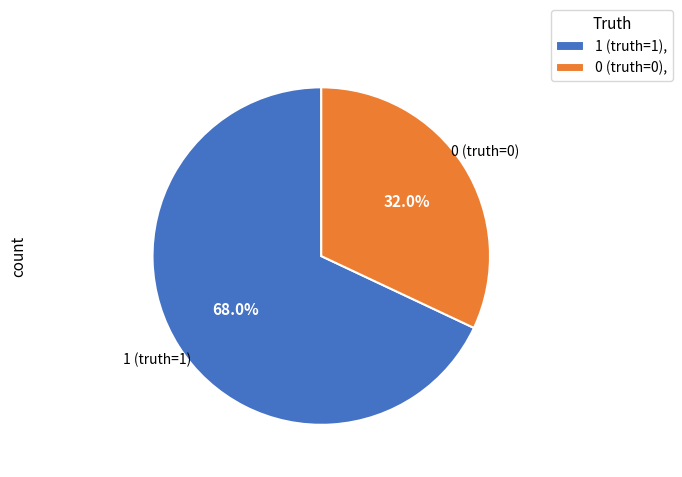

How much of the chart is everything except 0 (truth=0)?

68.0%